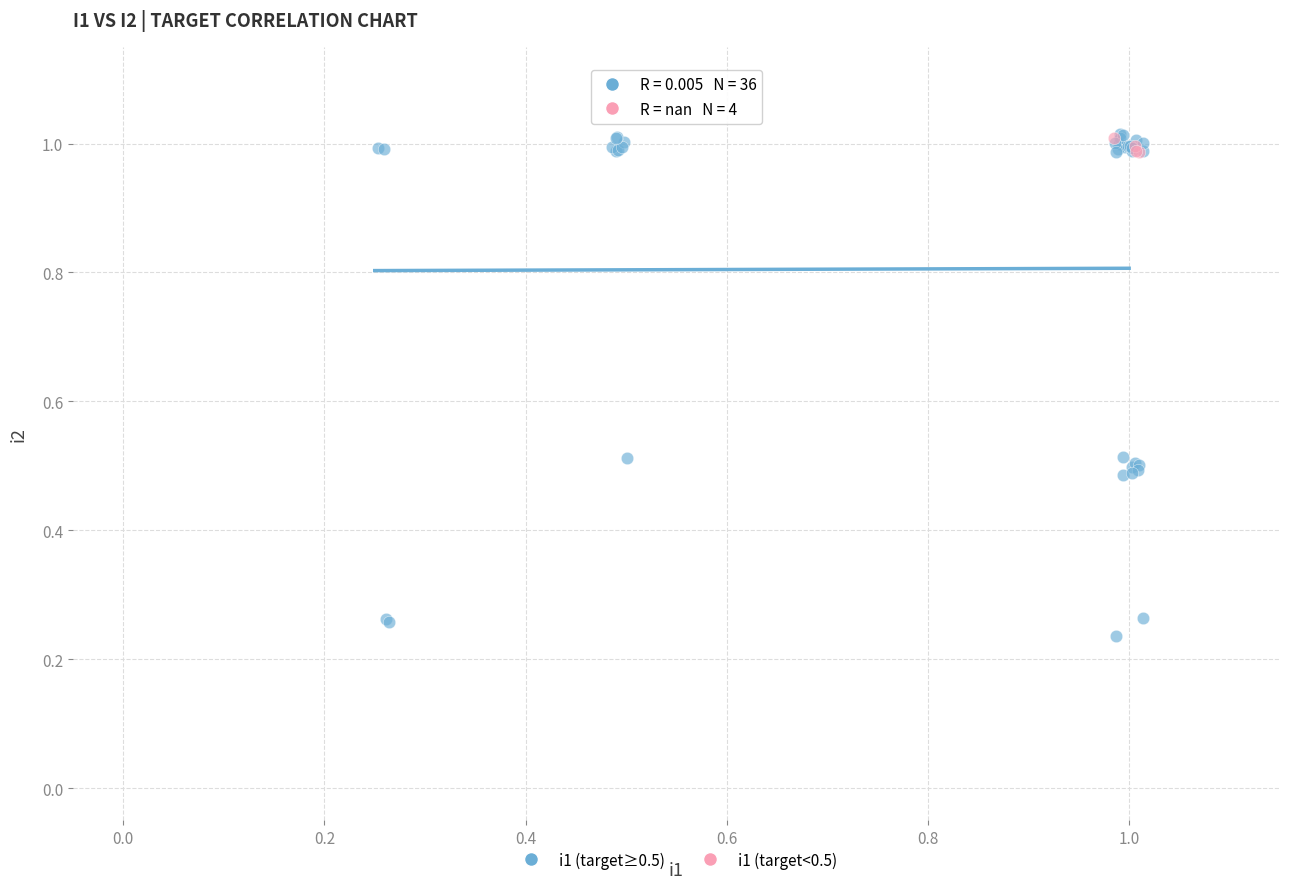

Which series has the widest spread of Y values?

i1 (target≥0.5)